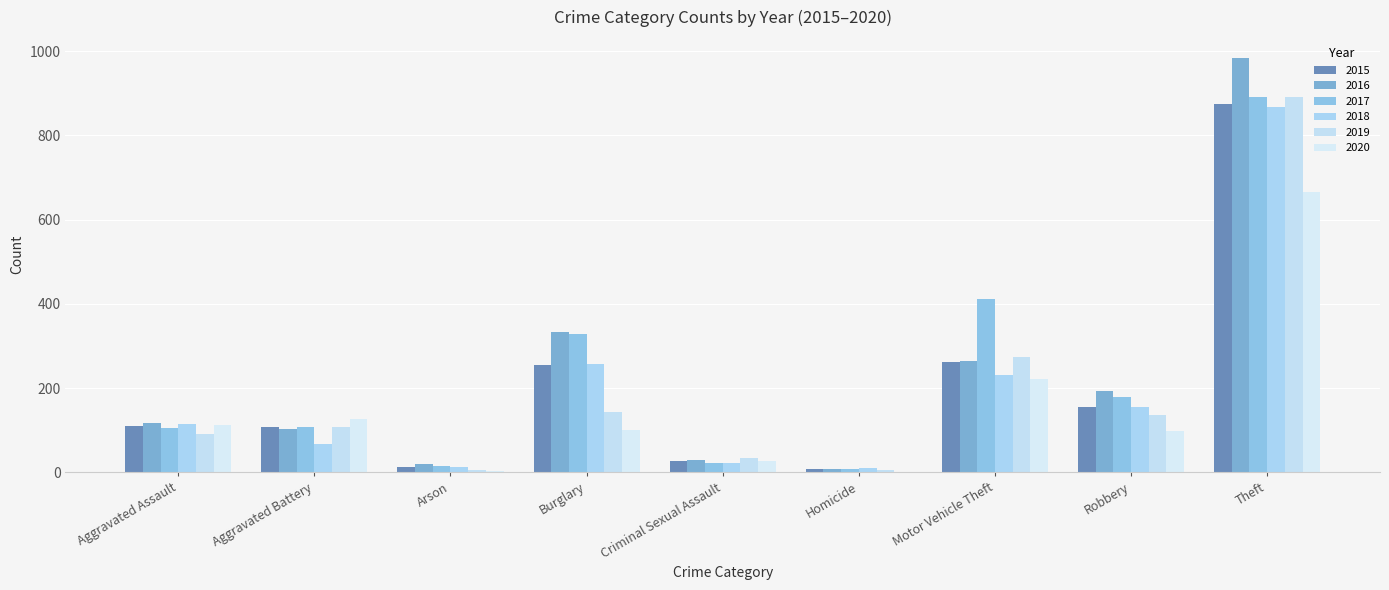

Which series has the largest total across all categories?

2017